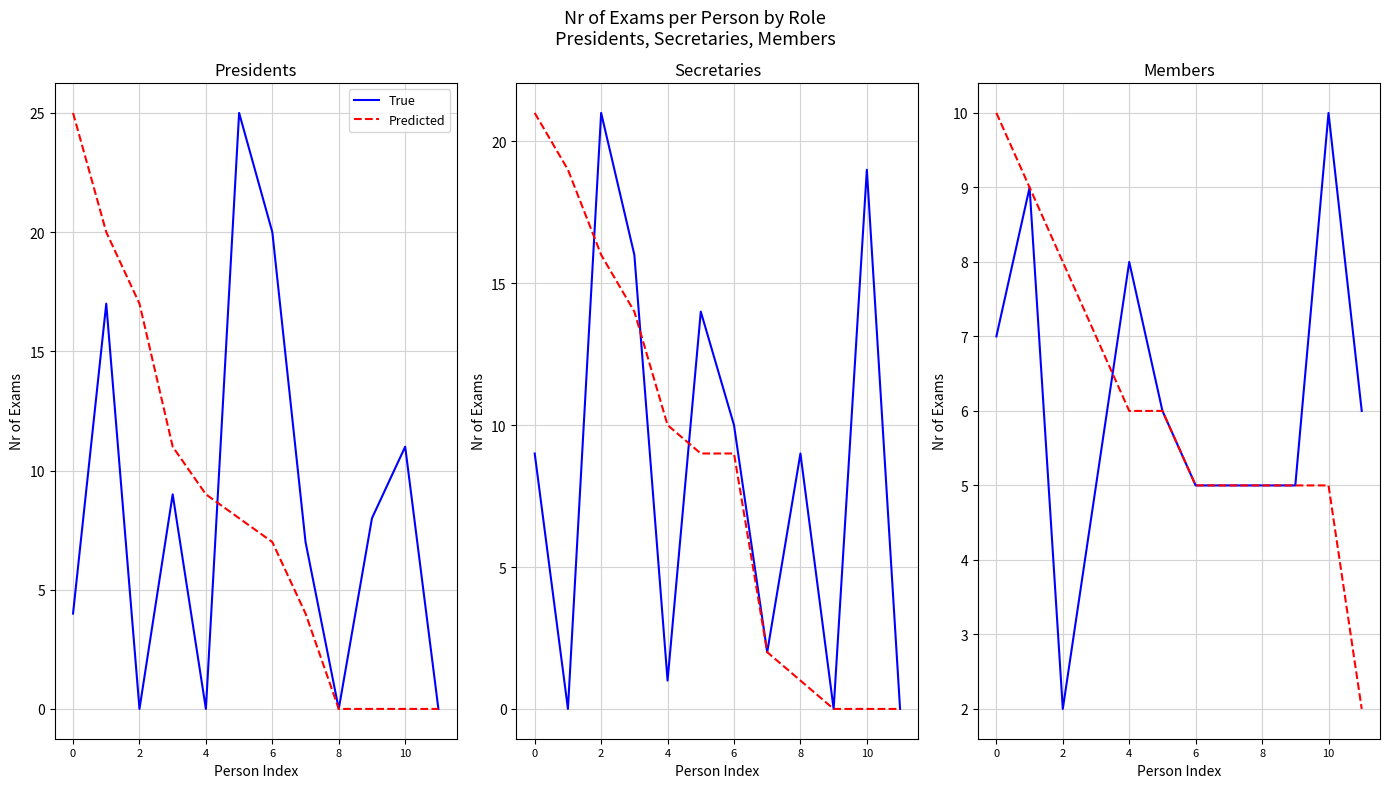

How many Predicted values are between 5 and 8?

9